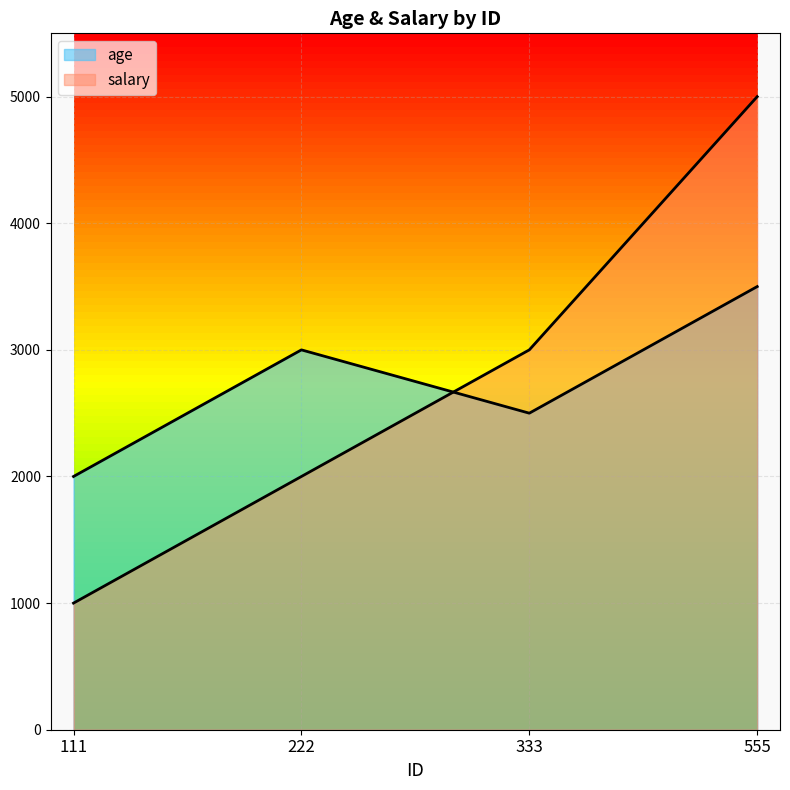

Reading left to right, transcribe all the data shown in this chart.

age: 2000	3000	2500	3500
salary: 1000	2000	3000	5000